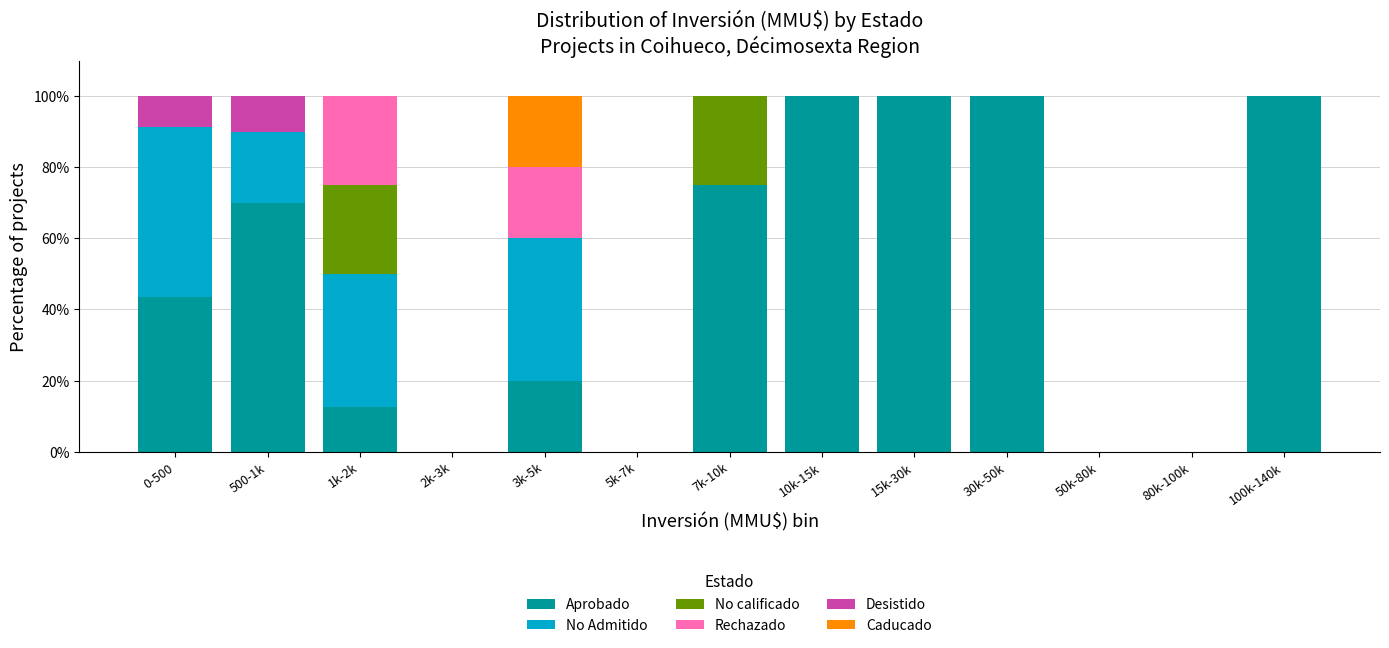

What is the total value across all series at 100k-140k?

100.0